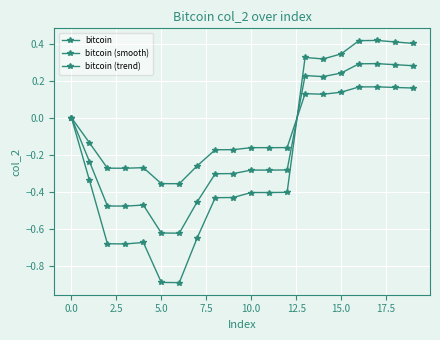

List the series in order of their peak value, lowest first.

bitcoin (trend), bitcoin (smooth), bitcoin